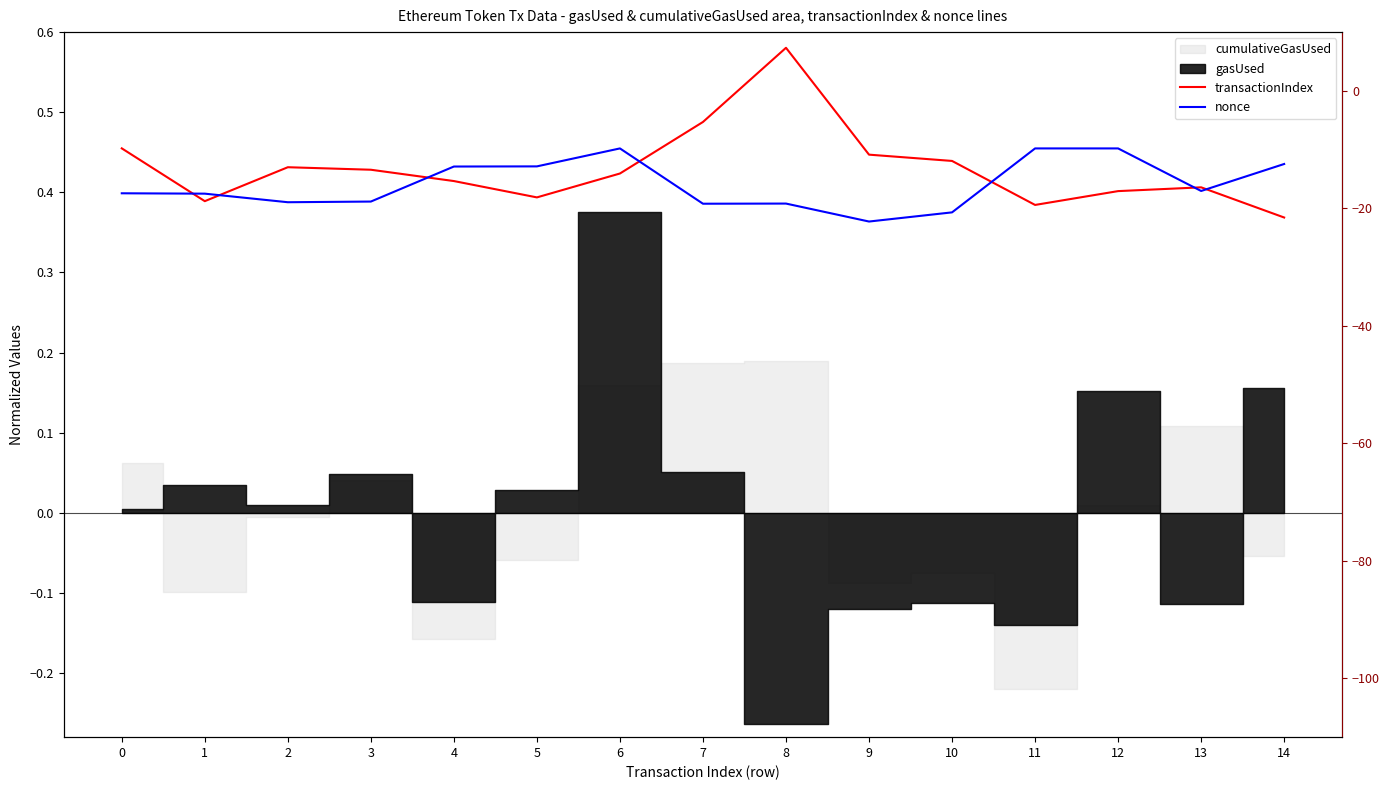

What is the lowest value of the nonce series?

0.4